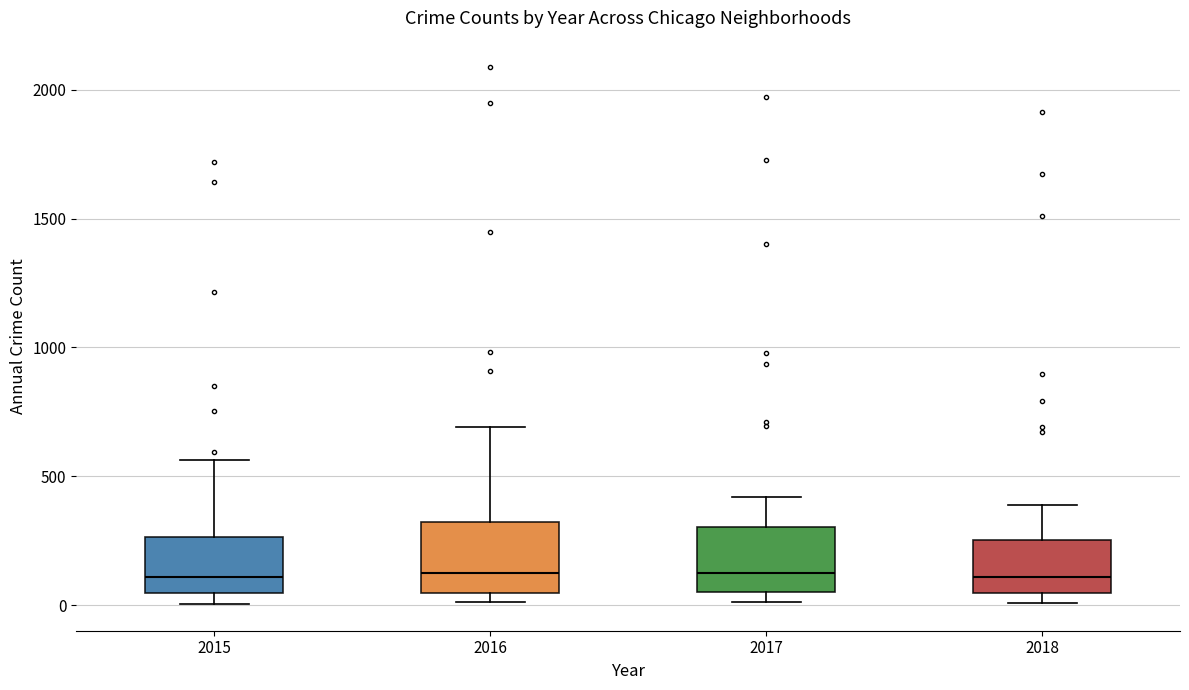

Reading left to right, transcribe this box plot: for each box, give where its median line is, the range the box spans, and where its two whiskers end, as read against the y-axis. The values are not printed on the chart, so give them approximately, as read against the axis.

2015: median 100, box 50 to 250, whiskers 0 to 550
2016: median 150, box 50 to 300, whiskers 0 to 700
2017: median 100, box 50 to 300, whiskers 0 to 400
2018: median 100, box 50 to 250, whiskers 0 to 400